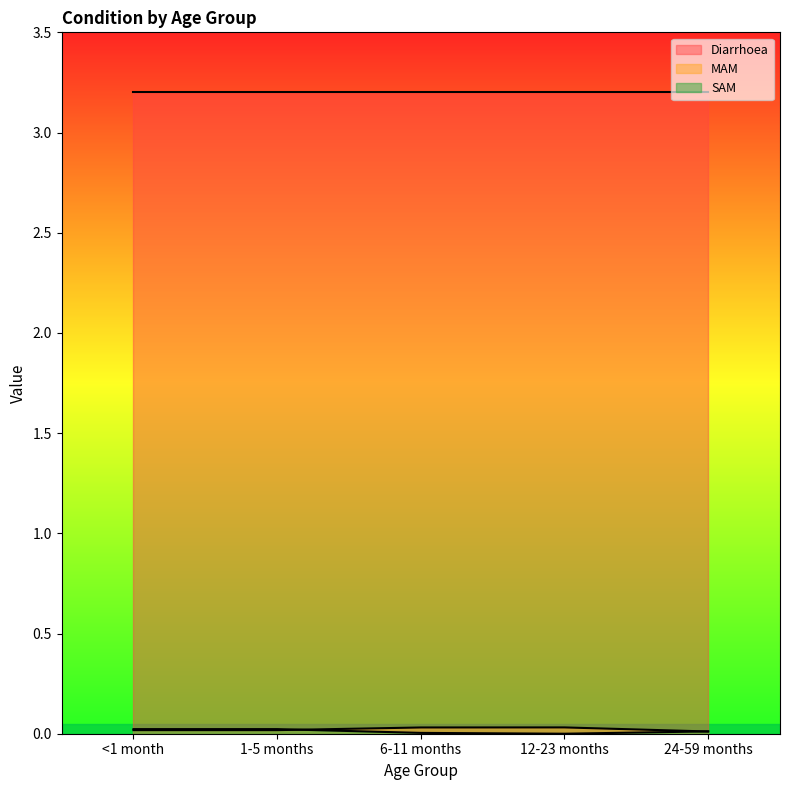

Which series ends up on top after the final intersection of SAM and MAM?

SAM